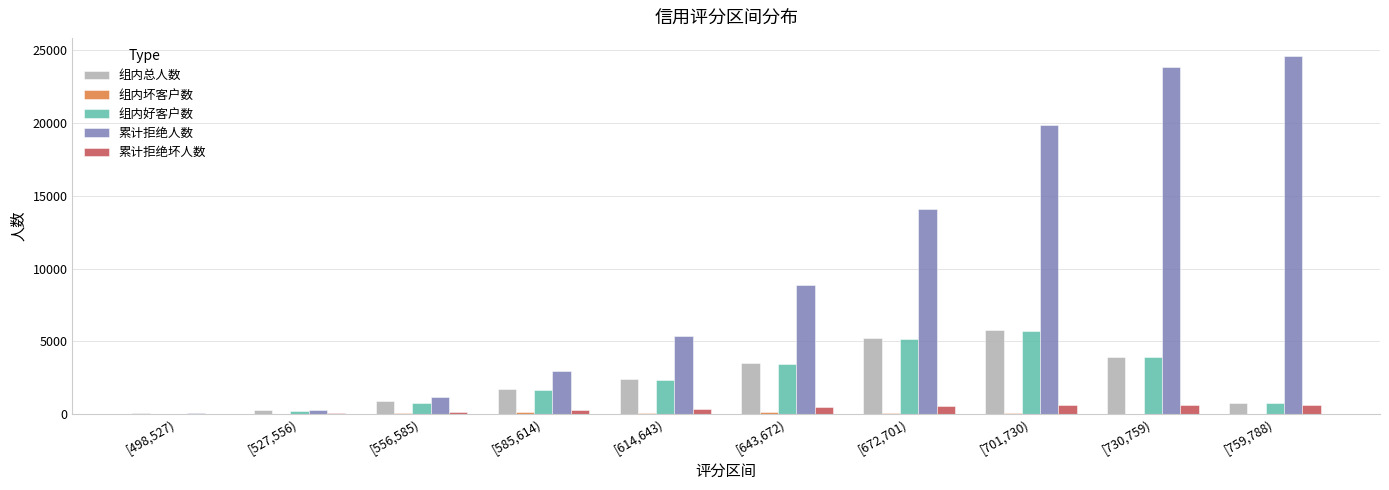

How many groups of bars are there?

10